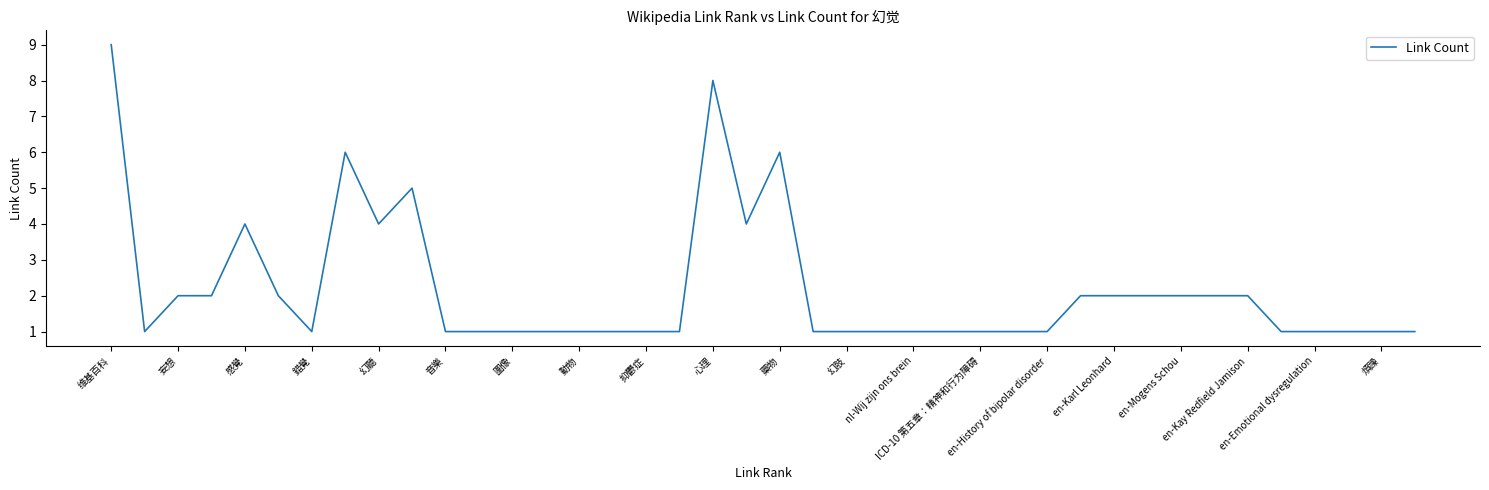

What is the maximum value shown in the chart?

9